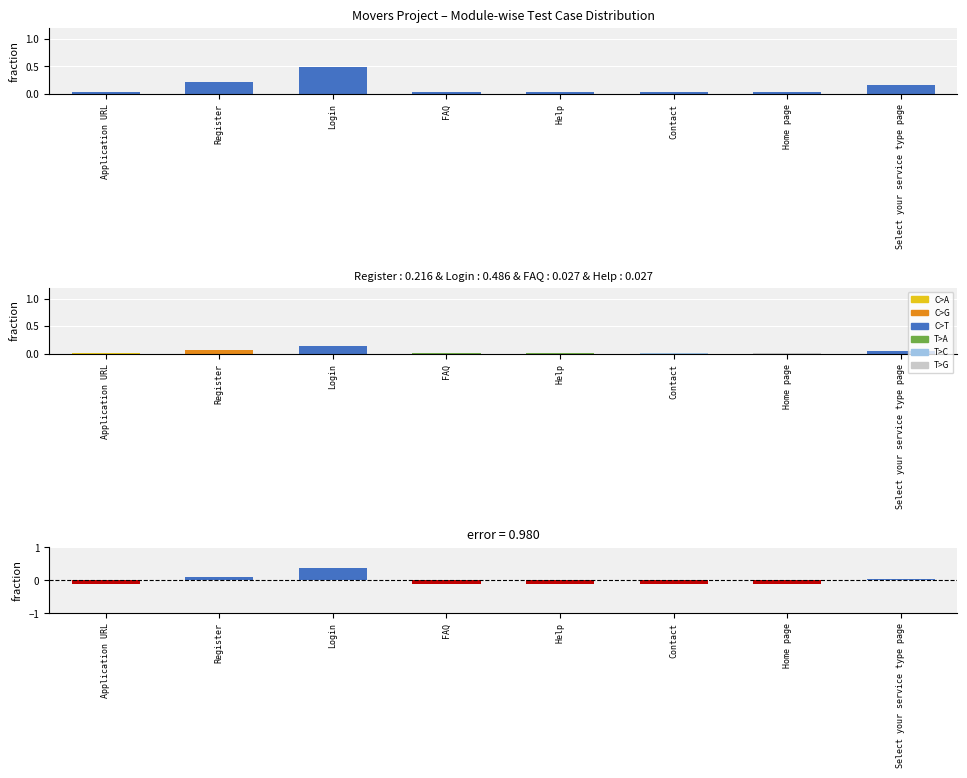

What is the label of the 2nd bar from the left?

Register